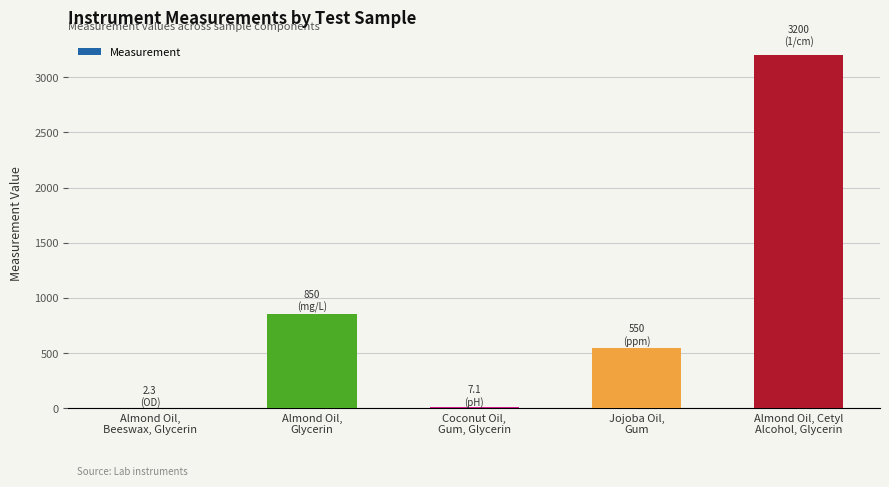

What is the change in value from Almond Oil,
Beeswax, Glycerin to Almond Oil,
Glycerin?

+847.7